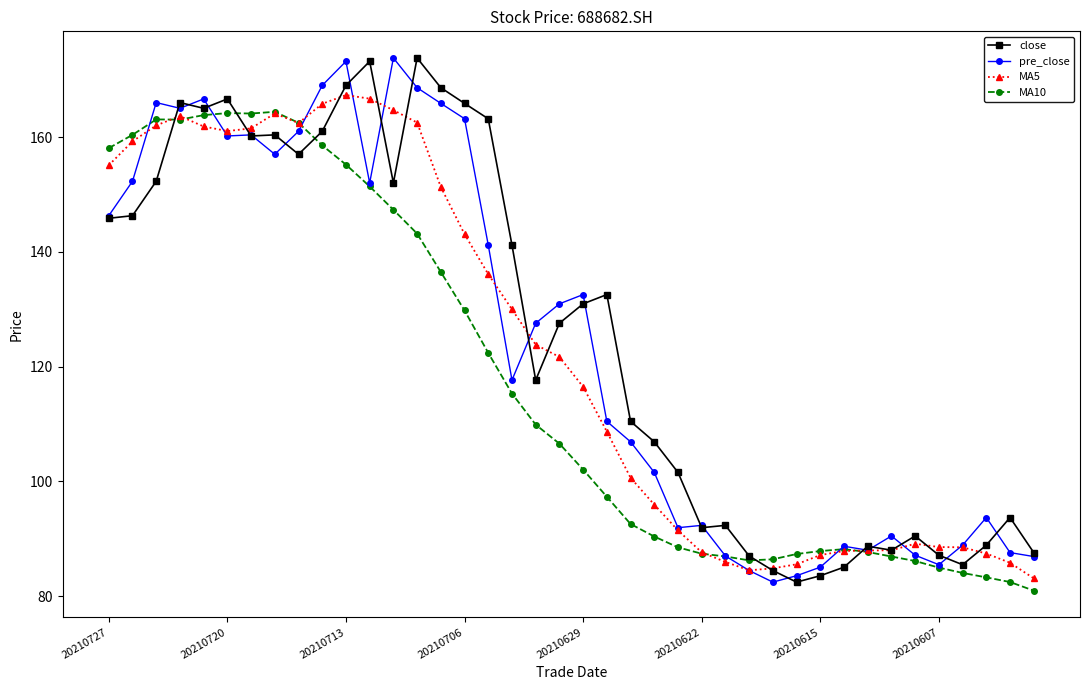

What is the minimum value for pre_close?

82.5